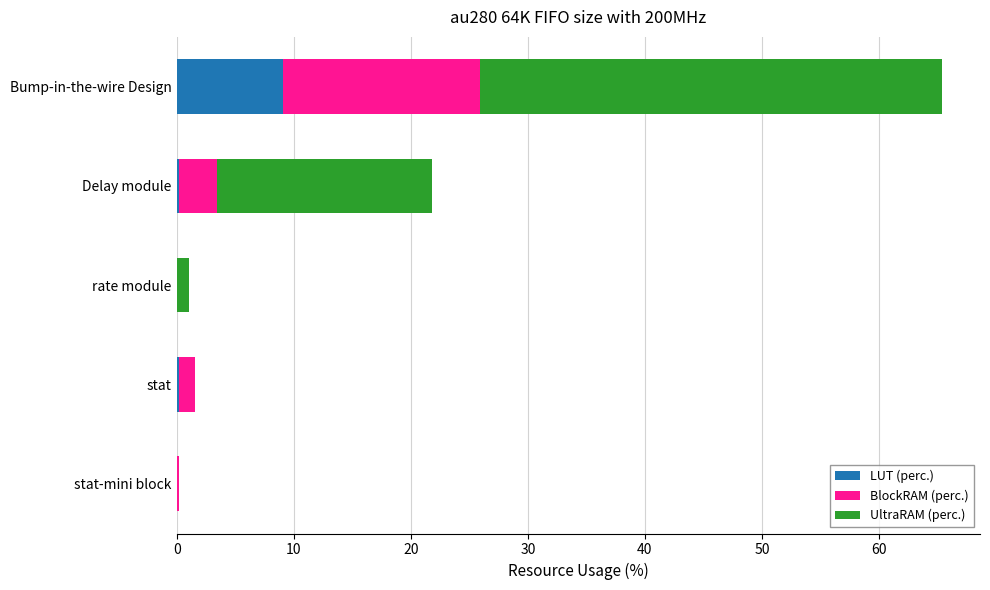

What is the maximum value for LUT (perc.)?

9.1